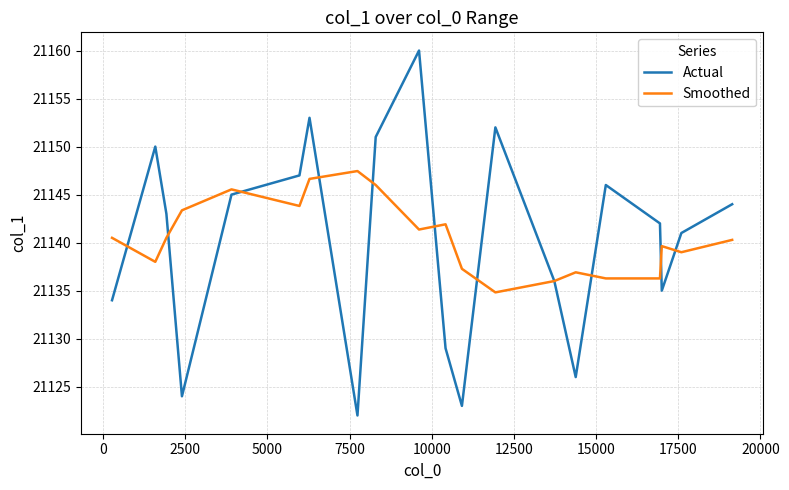

Which series ends up on top after the final intersection of Smoothed and Actual?

Actual